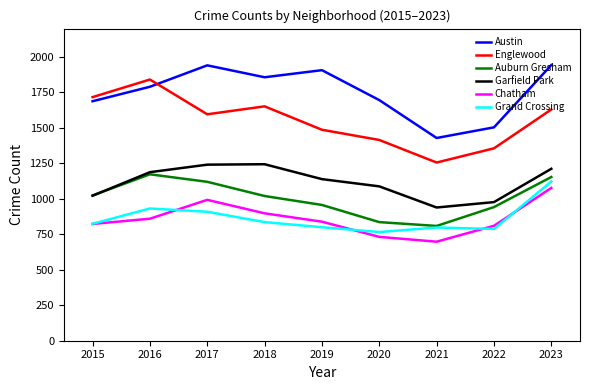

True or false: Grand Crossing and Austin cross at least once.

False